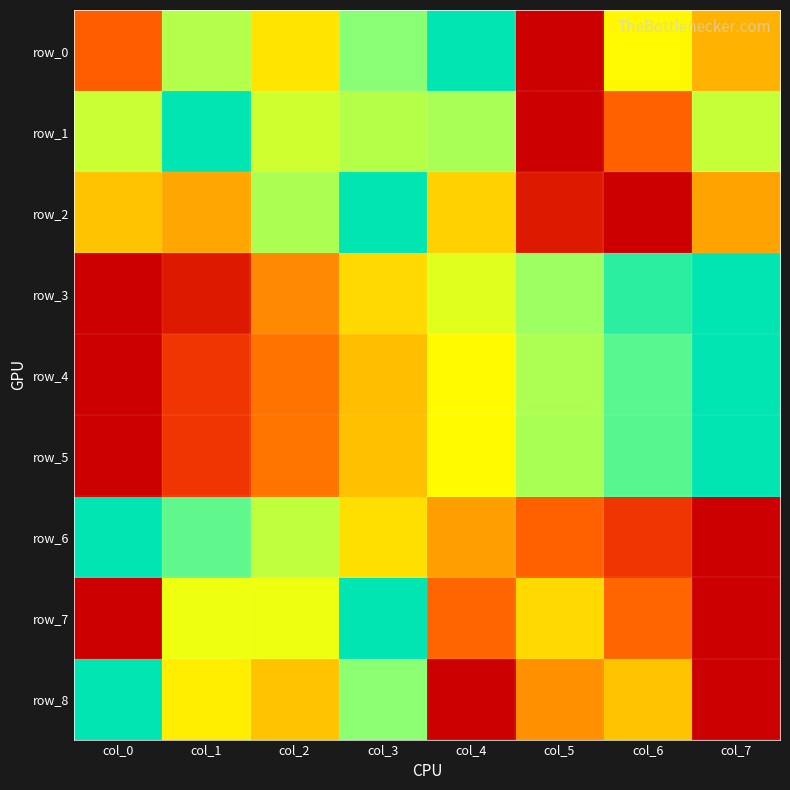

Is the value of row_4 at col_0 greater than the value of row_2 at col_1?

No